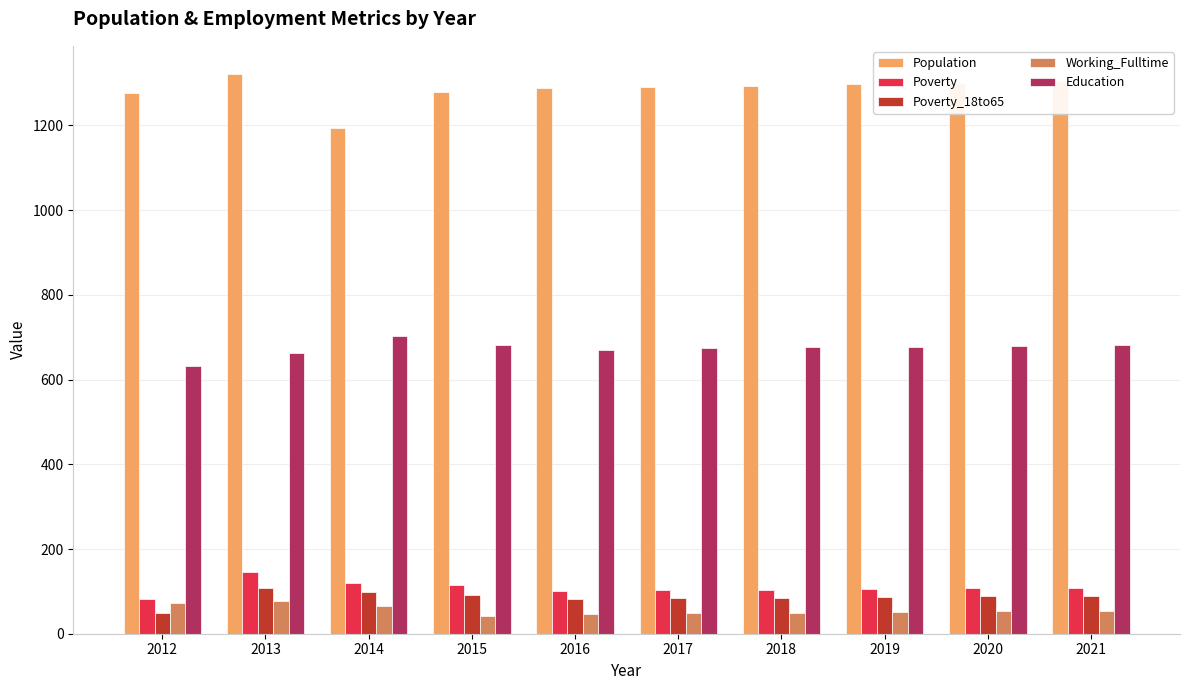

The Population series shows 1322 at 2013. True or false?

True